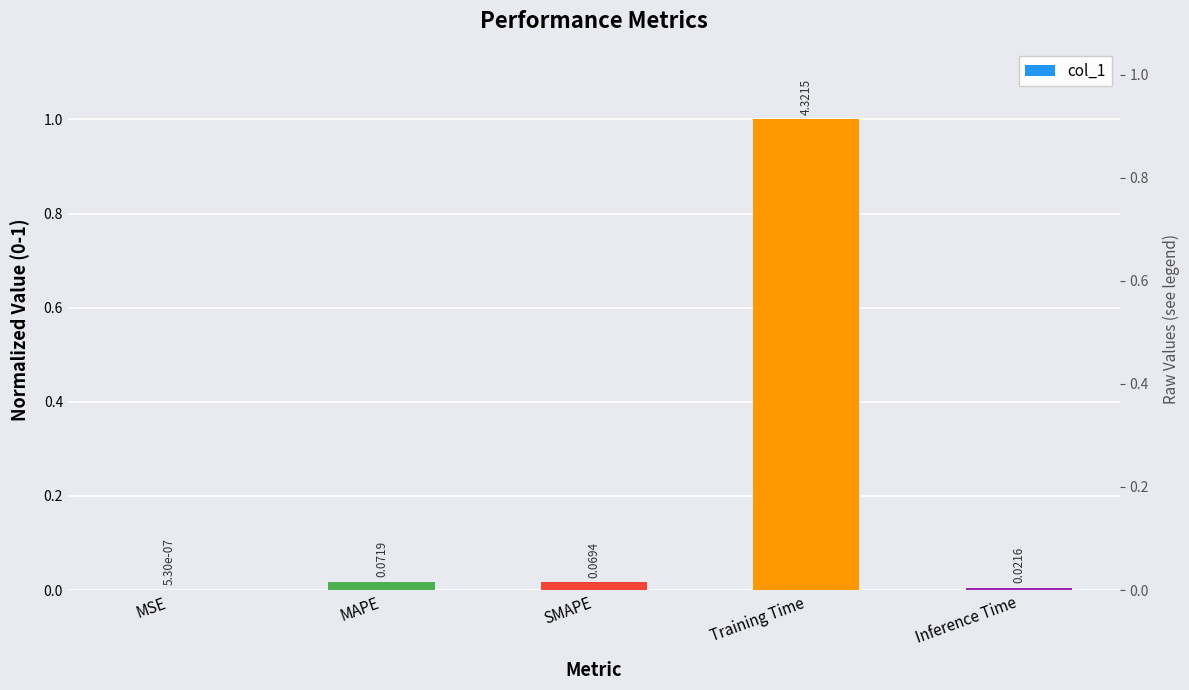

Between MAPE and Training Time, which is larger?

Training Time